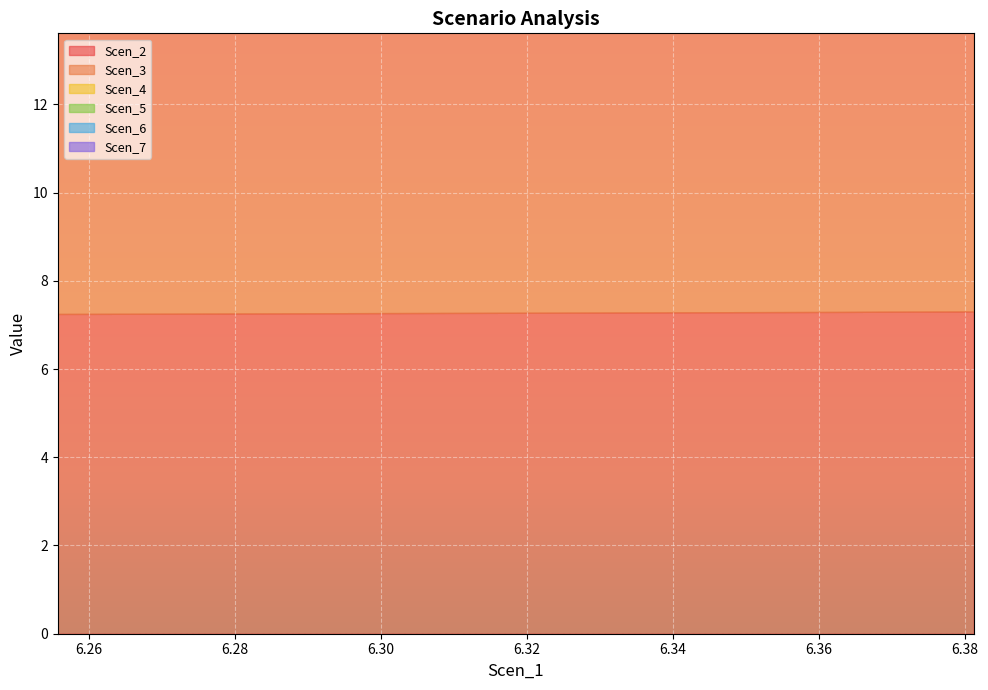

At which label is Scen_2 closest to 7?

6.255693107744217